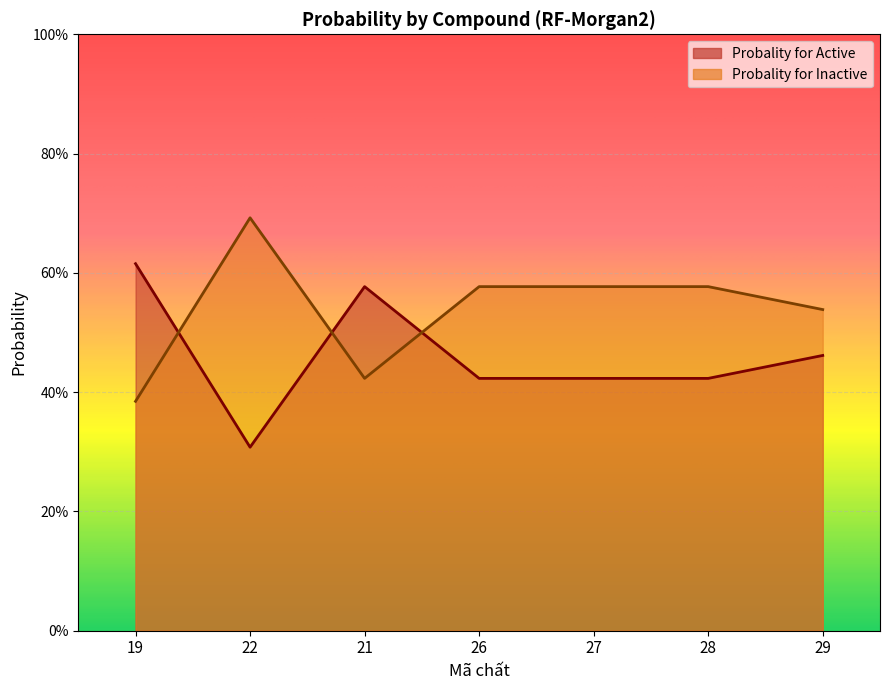

Reading left to right, extract all data points from this chart.

Probality for Active: 19=0.6	22=0.3	21=0.6	26=0.4	27=0.4	28=0.4	29=0.5
Probality for Inactive: 19=0.4	22=0.7	21=0.4	26=0.6	27=0.6	28=0.6	29=0.5